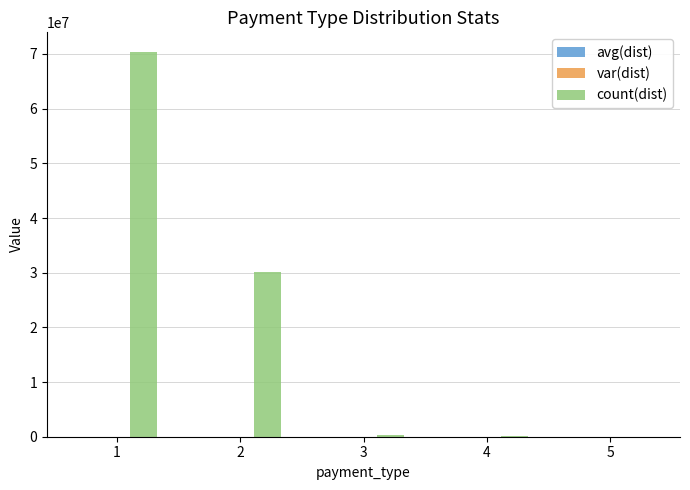

What is the maximum value for count(dist)?

70433386.0